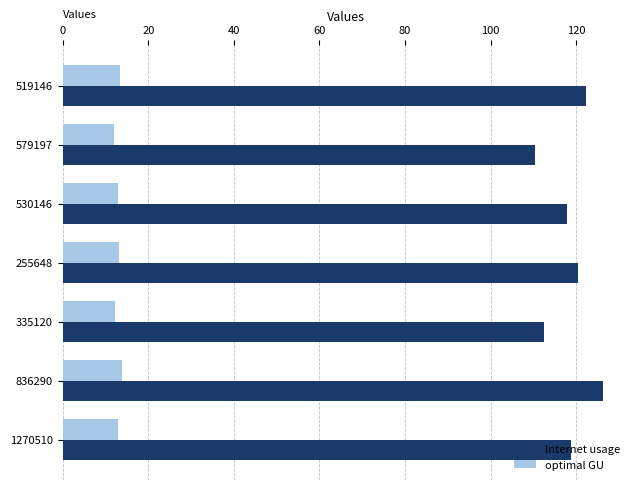

What is the average value of the optimal GU series?

12.9